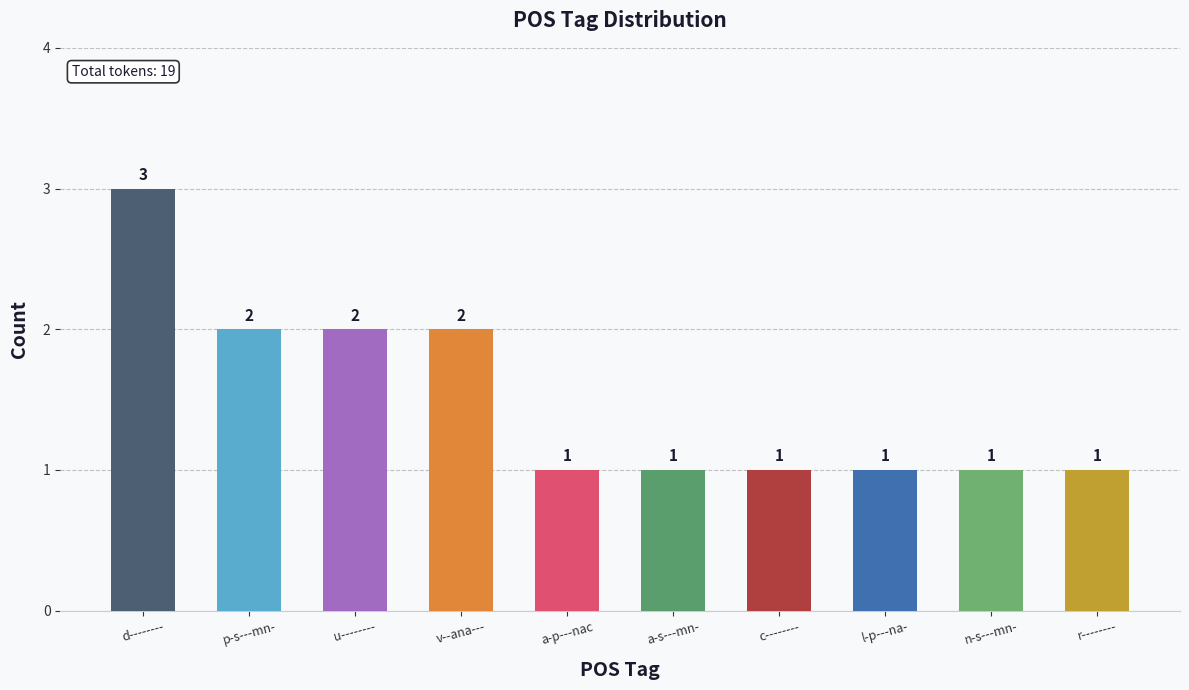

Reading left to right, transcribe all the data shown in this chart.

d--------=3	p-s---mn-=2	u--------=2	v--ana---=2	a-p---nac=1	a-s---mn-=1	c--------=1	l-p---na-=1	n-s---mn-=1	r--------=1